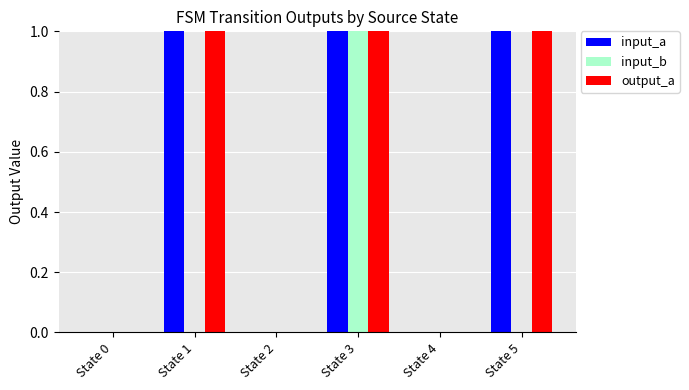

At which category is the sum across all series the highest?

State 3